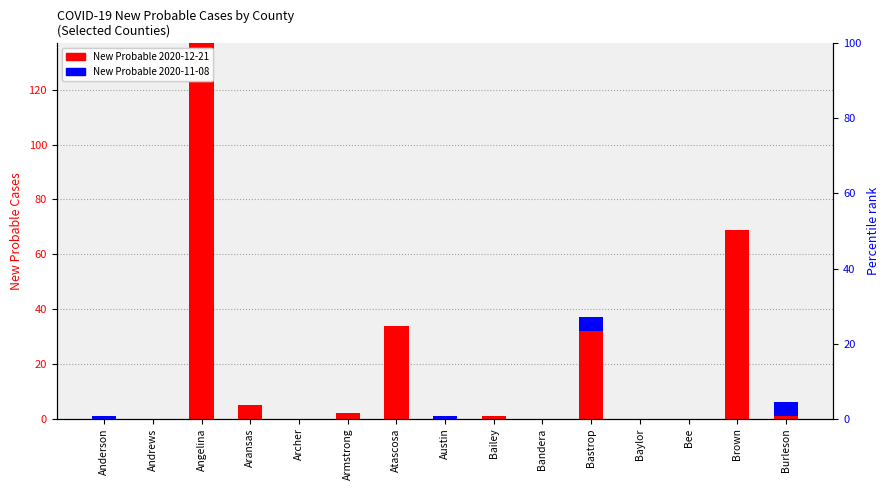

Which has a higher value, Brown or Austin?

Brown